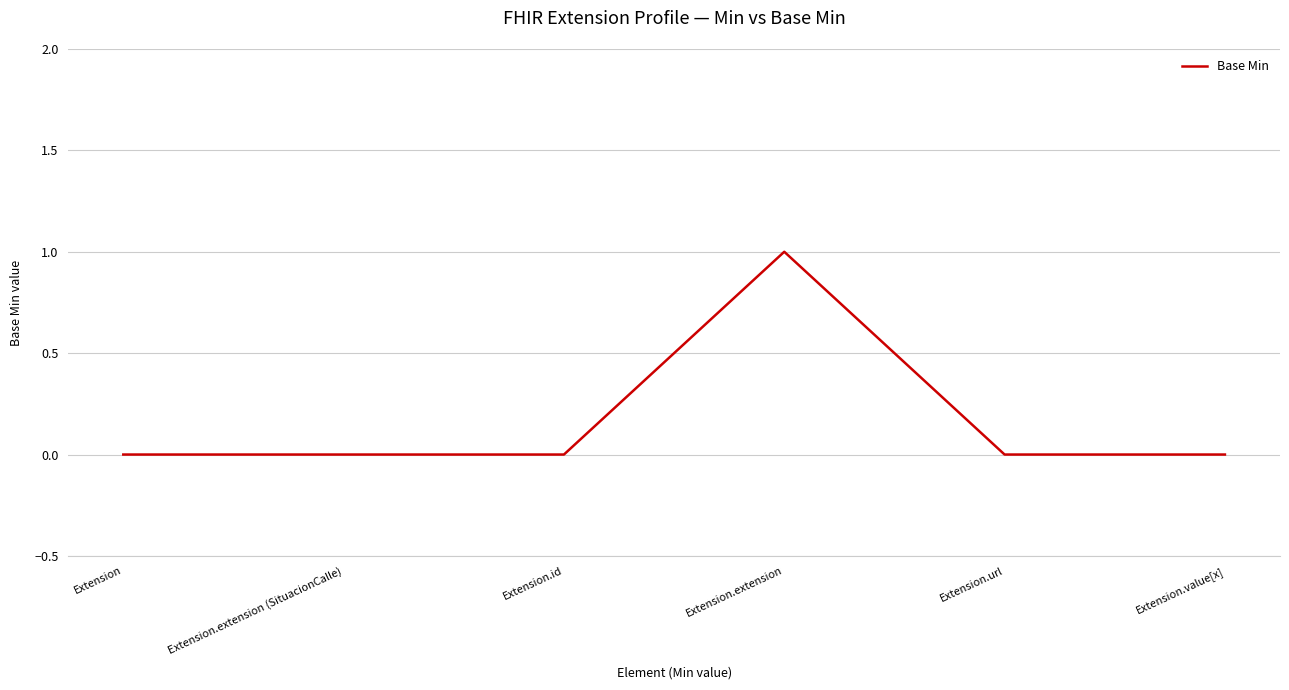

Which category has the highest value across all series?

Extension.extension